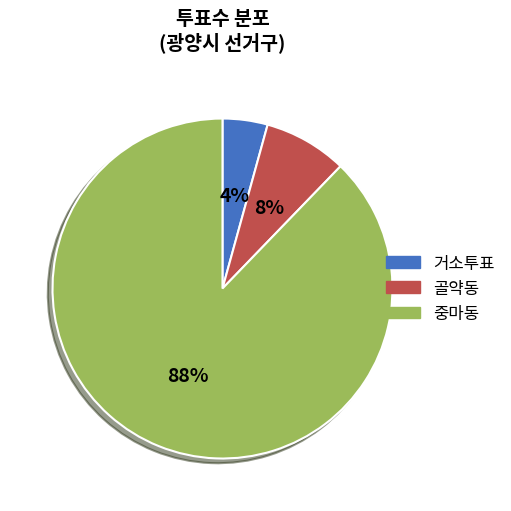

Is the sum of 골약동 and 중마동 greater than half?

Yes